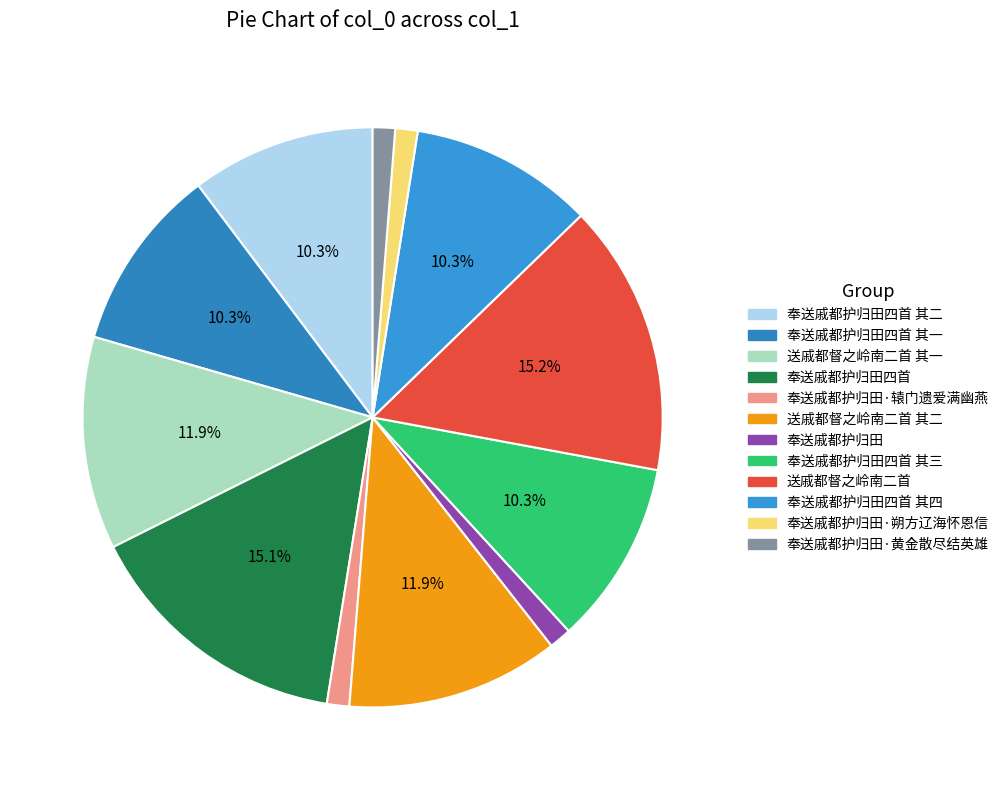

To the nearest percent, what is the difference between the largest and smallest slice percentages?

14%